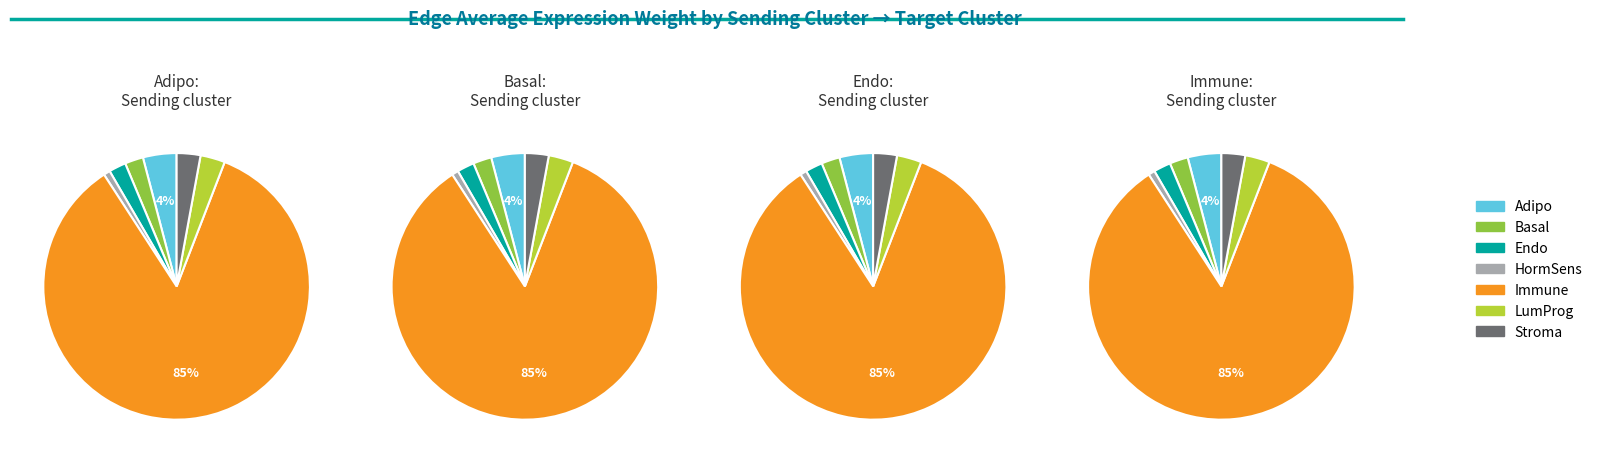

Does any single category account for the majority?

Yes